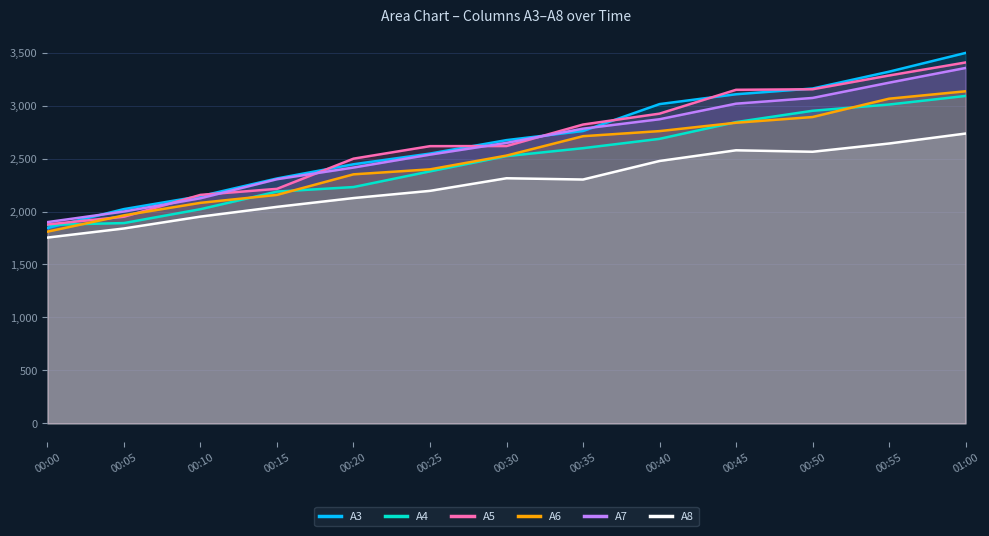

True or false: A4 and A6 cross at least once.

True